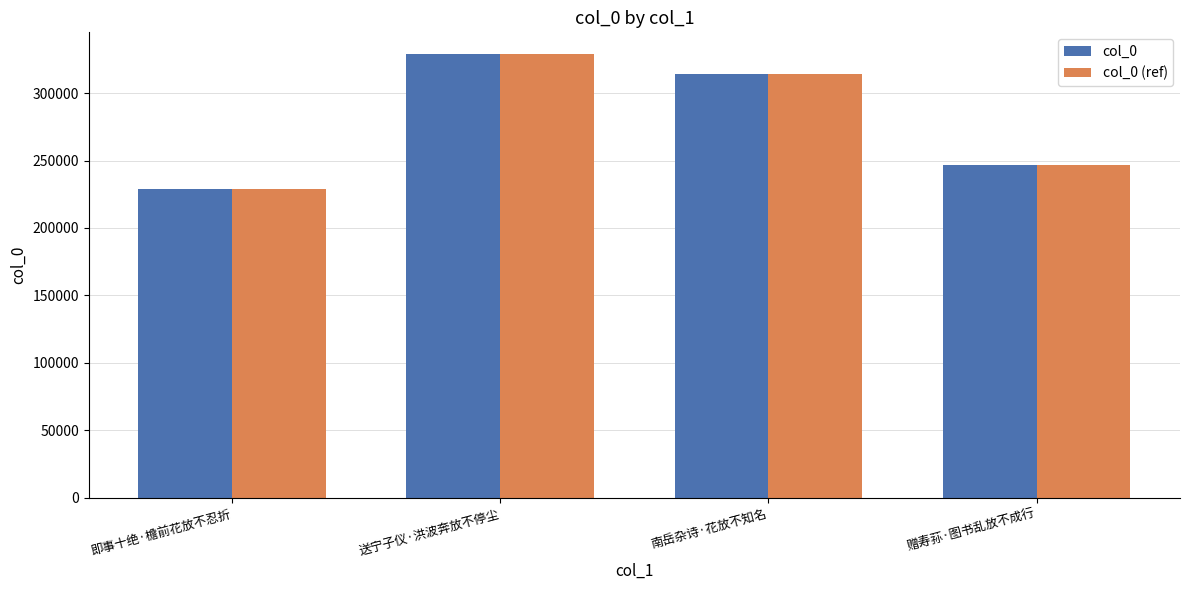

Reading right to left, list all the values displayed in this chart.

col_0: 赠寿荪·图书乱放不成行=247036	南岳杂诗·花放不知名=314194	送宁子仪·洪波奔放不停尘=328590	即事十绝·檐前花放不忍折=228953
col_0 (ref): 赠寿荪·图书乱放不成行=247036	南岳杂诗·花放不知名=314194	送宁子仪·洪波奔放不停尘=328590	即事十绝·檐前花放不忍折=228953